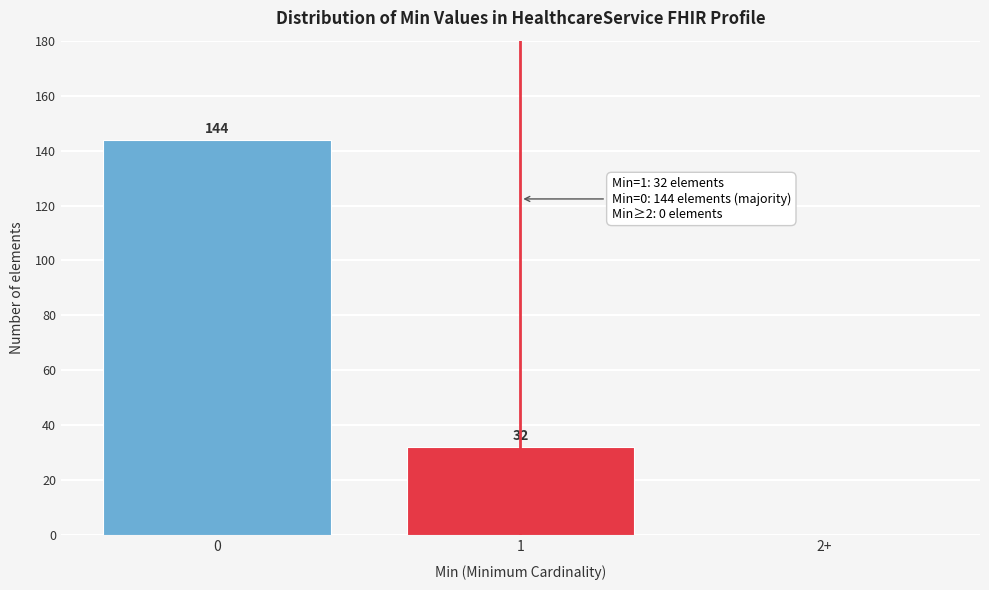

Reading left to right, list all the values displayed in this chart.

0=144	1=32	2+=0